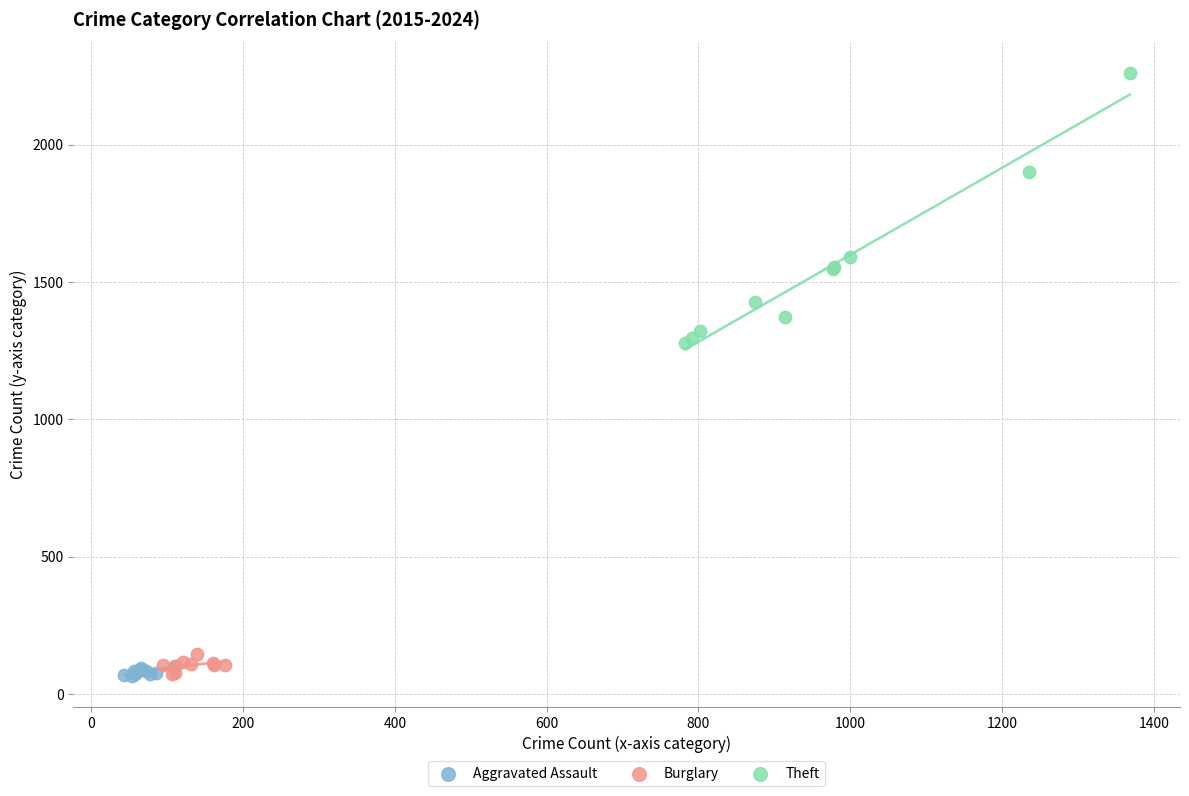

Which series reaches the maximum Y coordinate?

Theft